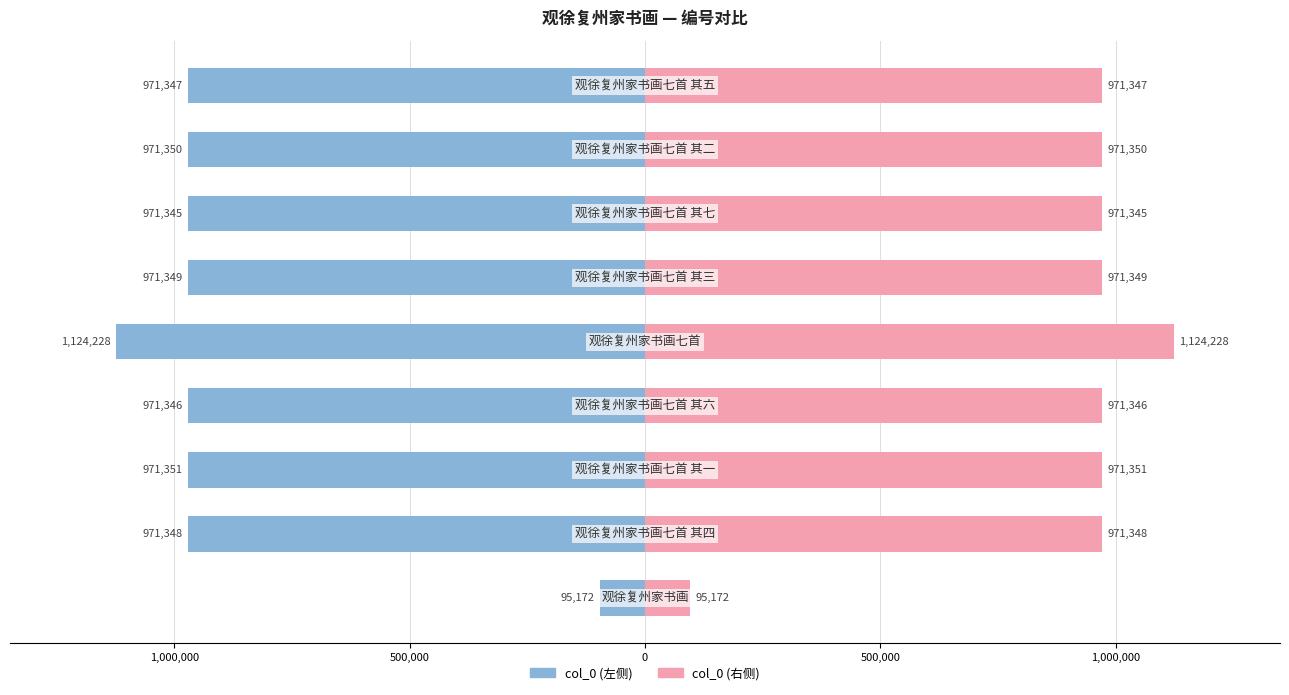

Reading left to right, list all the values displayed in this chart.

col_0 (左): -95172	-971348	-971351	-971346	-1124228	-971349	-971345	-971350	-971347
col_0 (右): 95172	971348	971351	971346	1124228	971349	971345	971350	971347